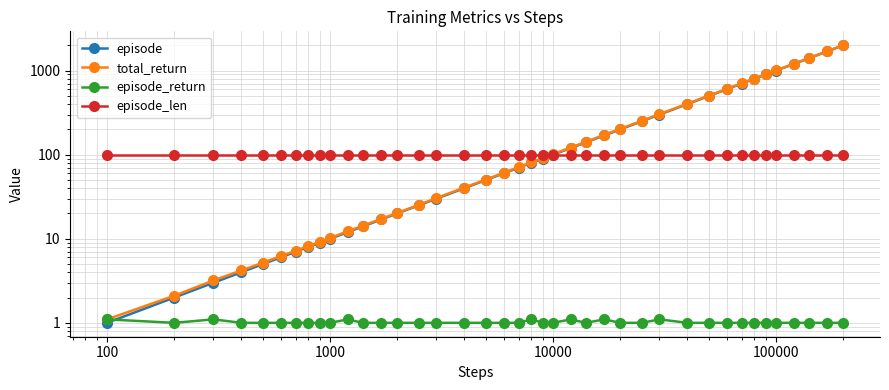

Reading left to right, what are all the values shown in this chart?

episode: 1.0	2.0	3.0	4.0	5.0	6.0	7.0	8.0	9.0	10.0	12.0	14.0	17.0	20.0	25.0	30.0	40.0	50.0	60.0	70.0	80.0	90.0	100.0	120.0	140.0	170.0	200.0	250.0	300.0	400.0	500.0	600.0	700.0	800.0	900.0	1000.0	1200.0	1400.0	1700.0	2000.0
total_return: 1.1	2.1	3.2	4.2	5.2	6.2	7.2	8.2	9.2	10.2	12.3	14.3	17.3	20.3	25.3	30.5	40.7	50.7	60.9	71.0	81.1	91.4	101.6	121.7	142.0	172.6	202.9	253.2	303.8	404.2	504.8	604.9	704.9	805.2	905.2	1005.5	1205.6	1406.0	1706.4	2006.7
episode_return: 1.1	1.0	1.1	1.0	1.0	1.0	1.0	1.0	1.0	1.0	1.1	1.0	1.0	1.0	1.0	1.0	1.0	1.0	1.0	1.0	1.1	1.0	1.0	1.1	1.0	1.1	1.0	1.0	1.1	1.0	1.0	1.0	1.0	1.0	1.0	1.0	1.0	1.0	1.0	1.0
episode_len: 100.0	100.0	100.0	100.0	100.0	100.0	100.0	100.0	100.0	100.0	100.0	100.0	100.0	100.0	100.0	100.0	100.0	100.0	100.0	100.0	100.0	100.0	100.0	100.0	100.0	100.0	100.0	100.0	100.0	100.0	100.0	100.0	100.0	100.0	100.0	100.0	100.0	100.0	100.0	100.0